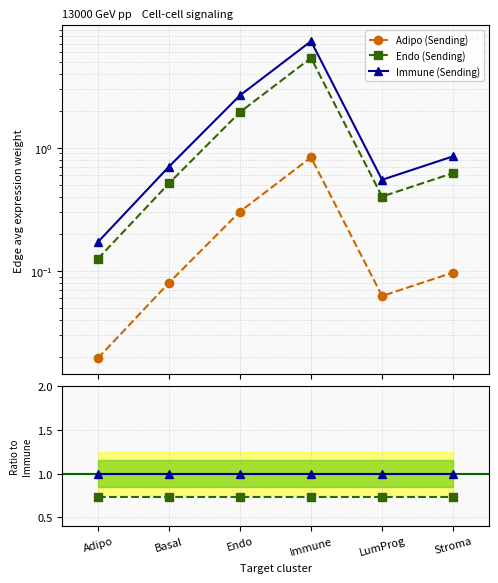

True or false: Endo (Sending) and Immune (Sending) cross at least once.

False